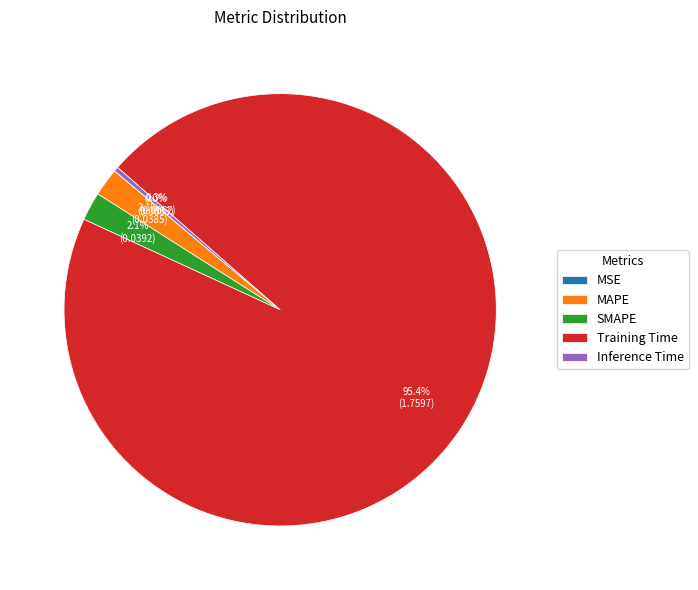

To the nearest percent, what is the average slice percentage?

20%